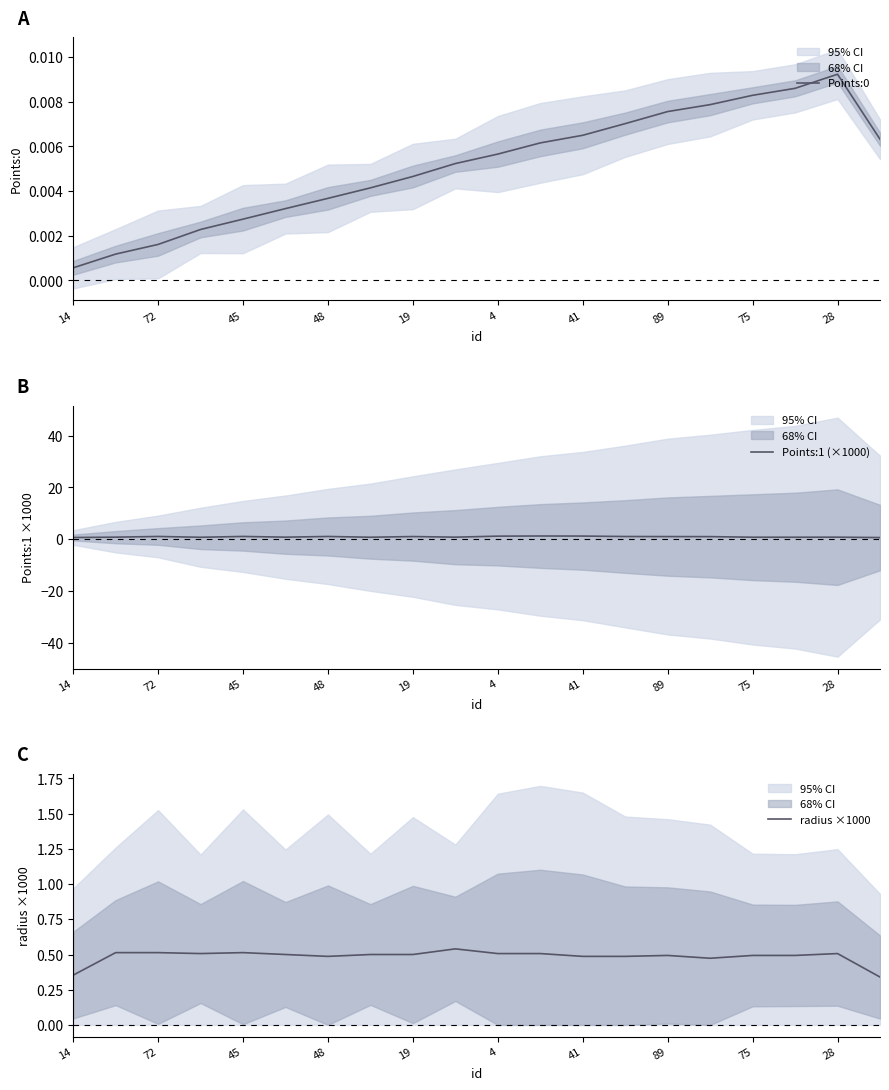

True or false: radius ×1000 has more than 2 interior local peaks.

True